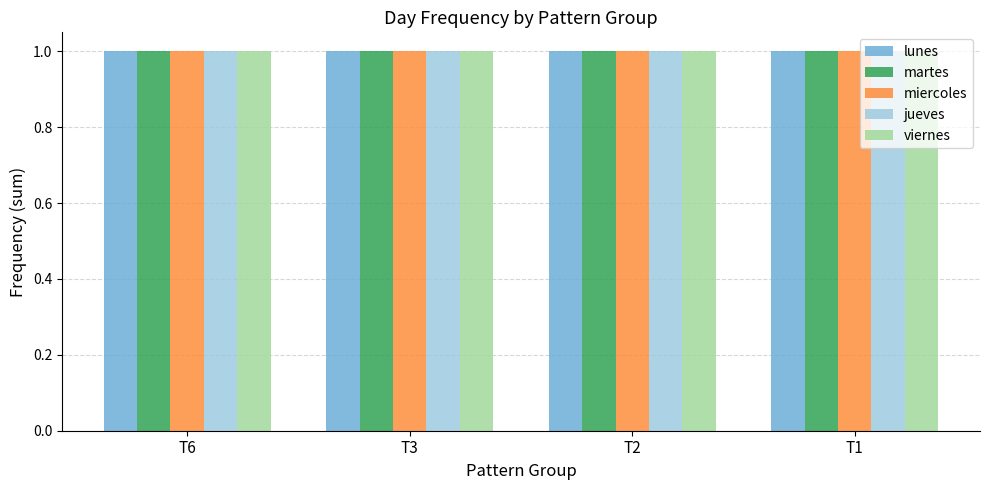

What is the value of the jueves bar at the 5th from the left?

1